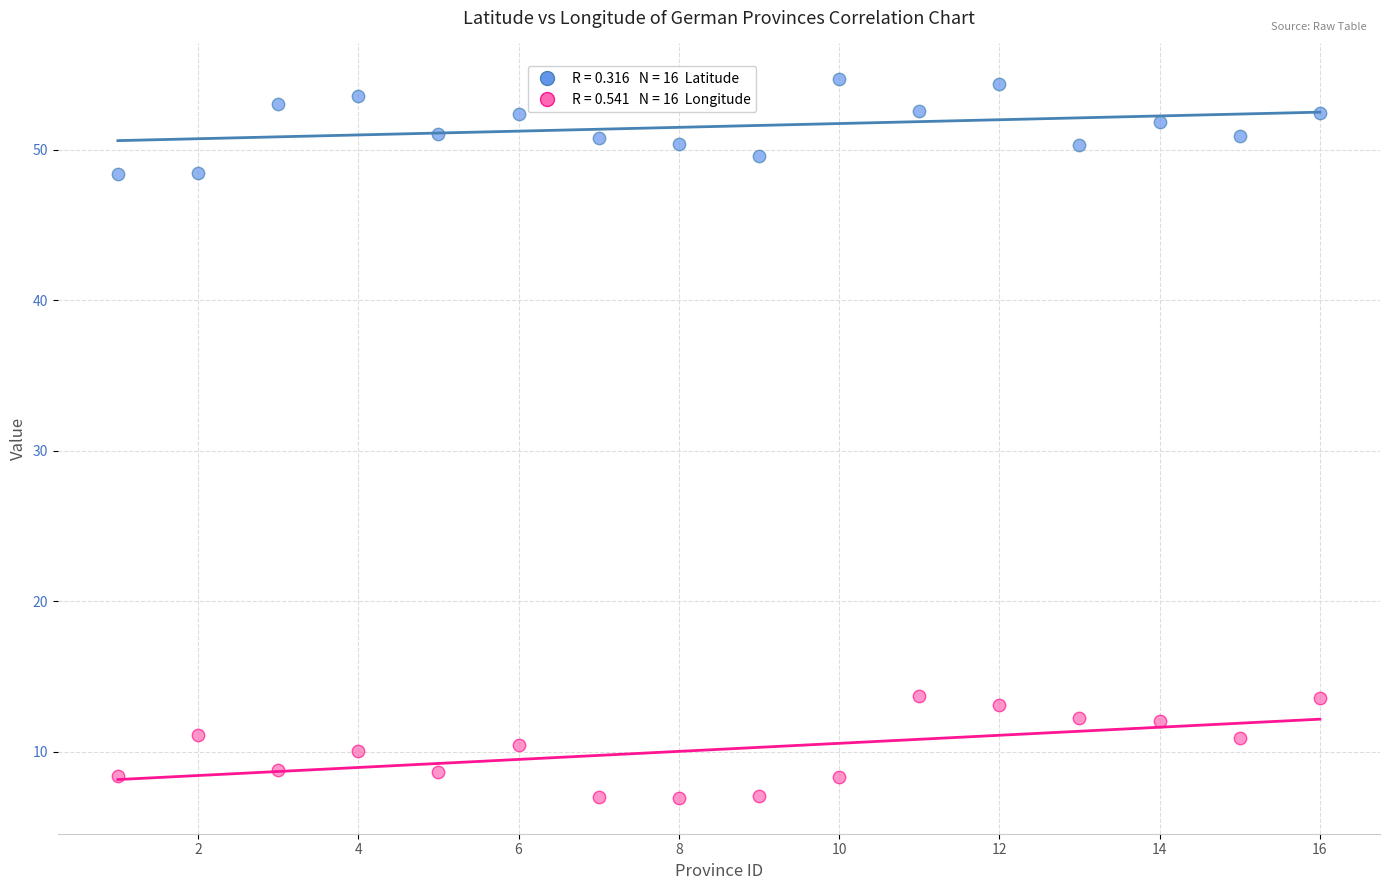

Across all data points, what is the range of X values (max minus min)?

15.0